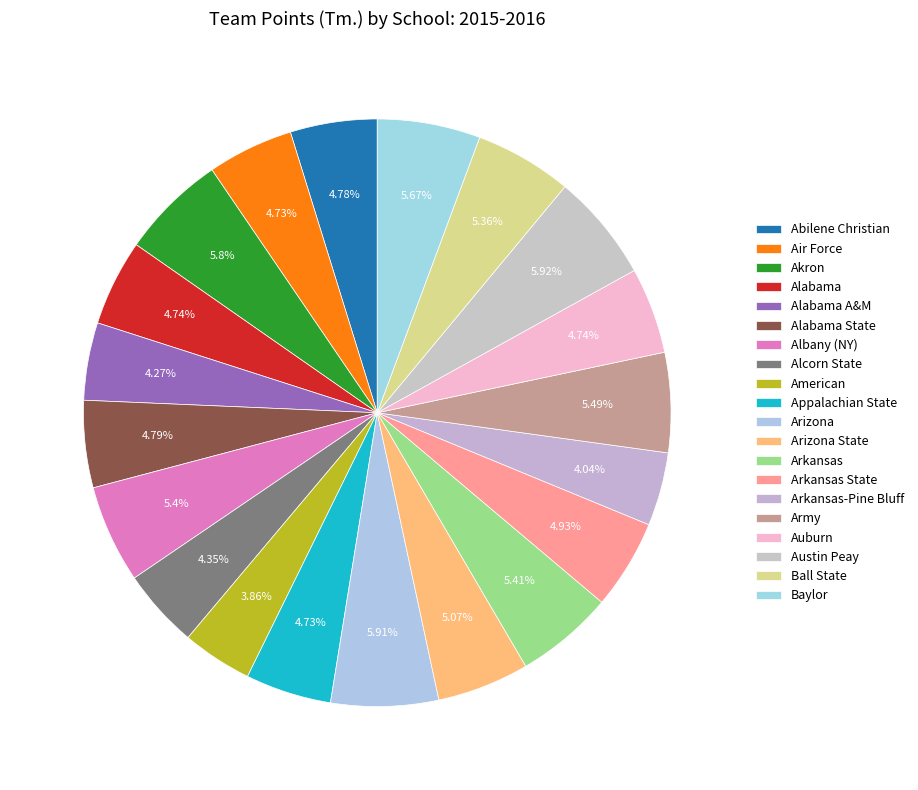

What percentage is NOT represented by Alcorn State?

95.6%